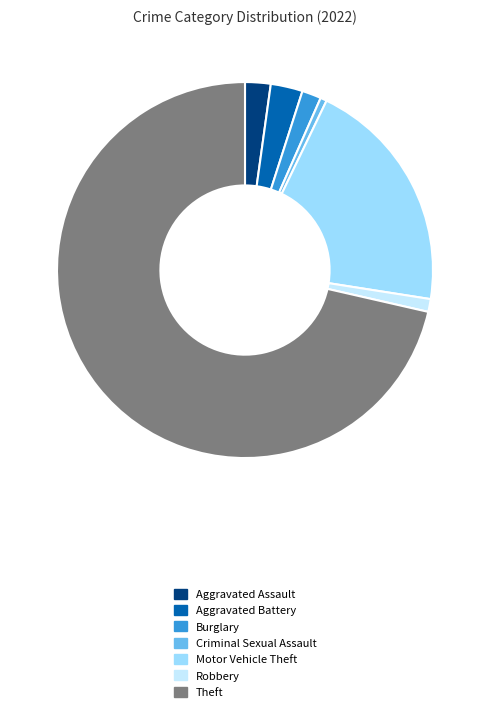

Which has a higher value, Aggravated Assault or Motor Vehicle Theft?

Motor Vehicle Theft